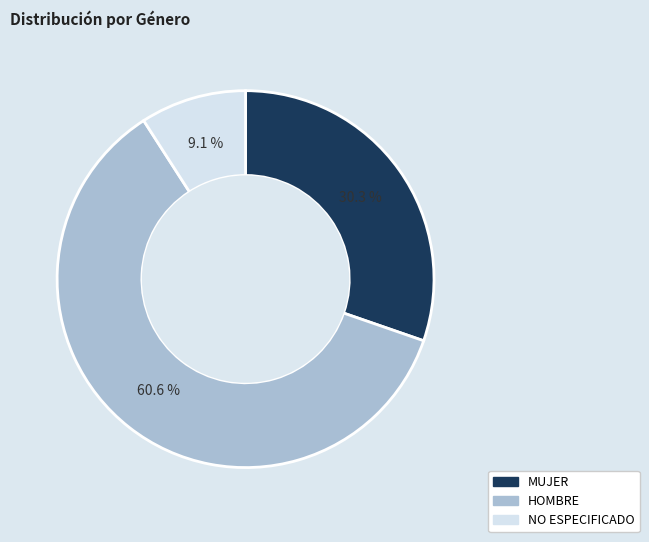

Which has a higher value, HOMBRE or NO ESPECIFICADO?

HOMBRE